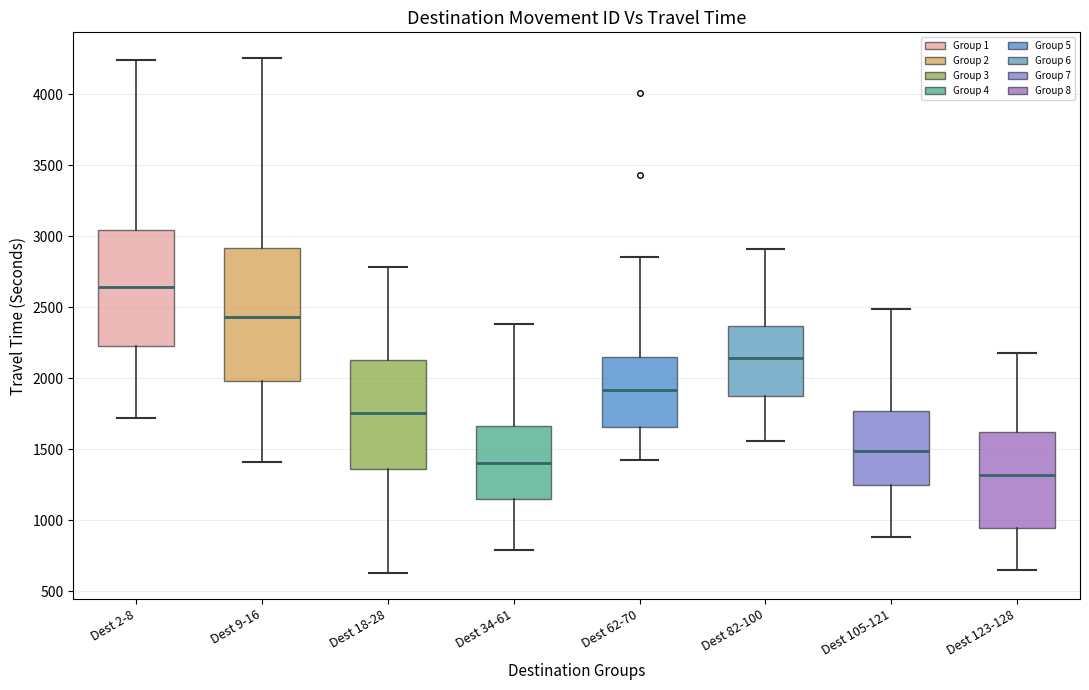

Where does the lower whisker of the box for Dest 18-28 end on the y-axis? The values are not printed on the chart, so give them approximately, as read against the axis.

650